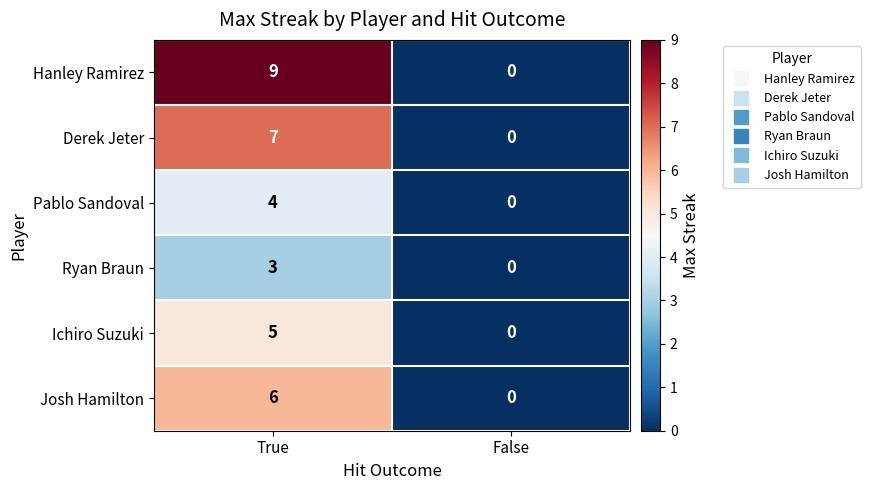

What is the sum of the Hanley Ramirez values at False and True?

9